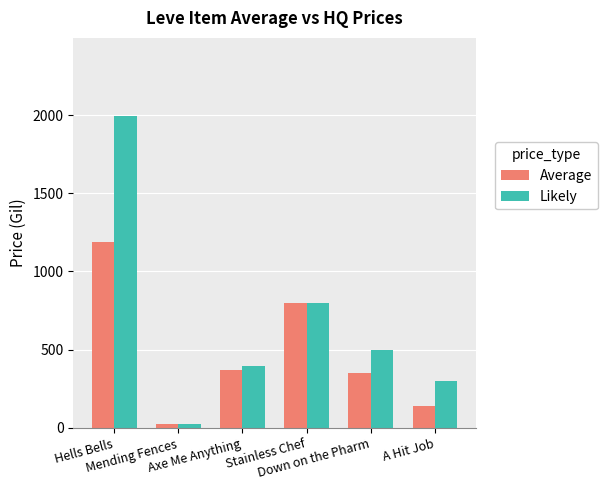

Between Mending Fences and Axe Me Anything, which series saw the biggest shift?

Likely